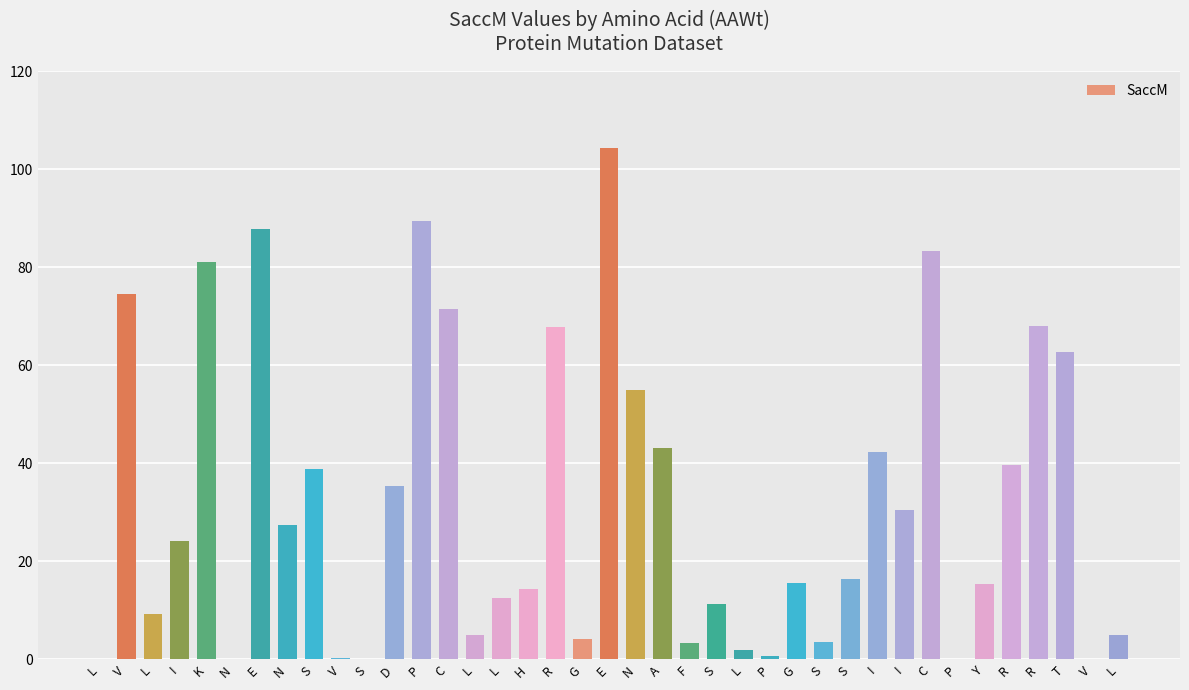

The chart shows a value of 5.7 at G. True or false?

False